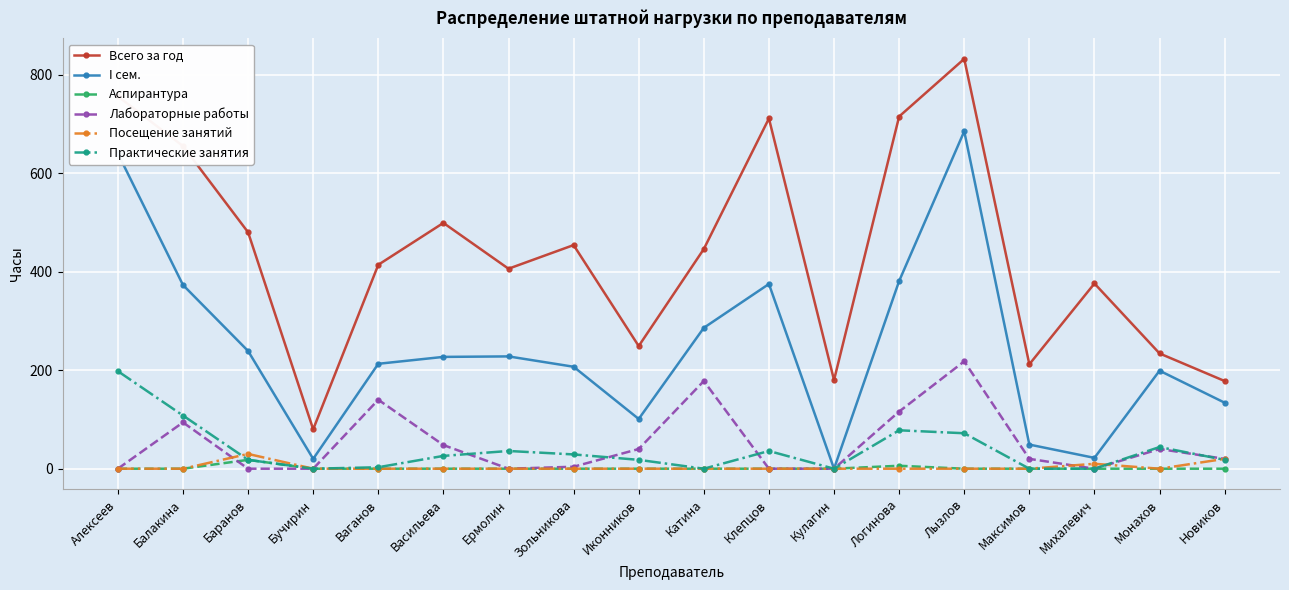

True or false: Всего за год and Практические занятия intersect in this chart.

False